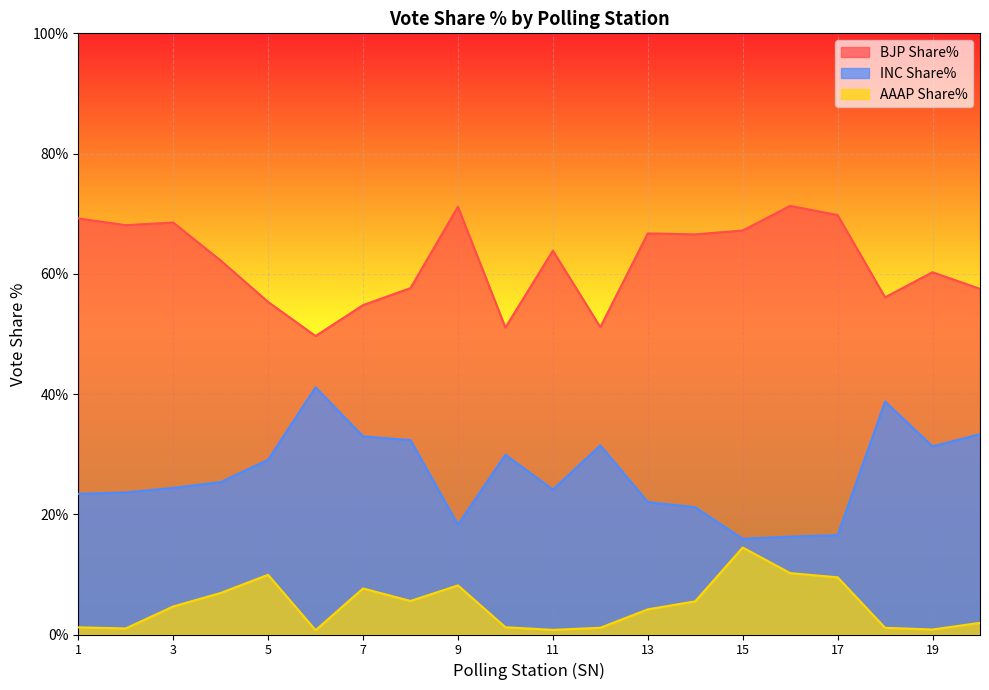

What is the value of the BJP Share% point at the 16th from the left?

71.3